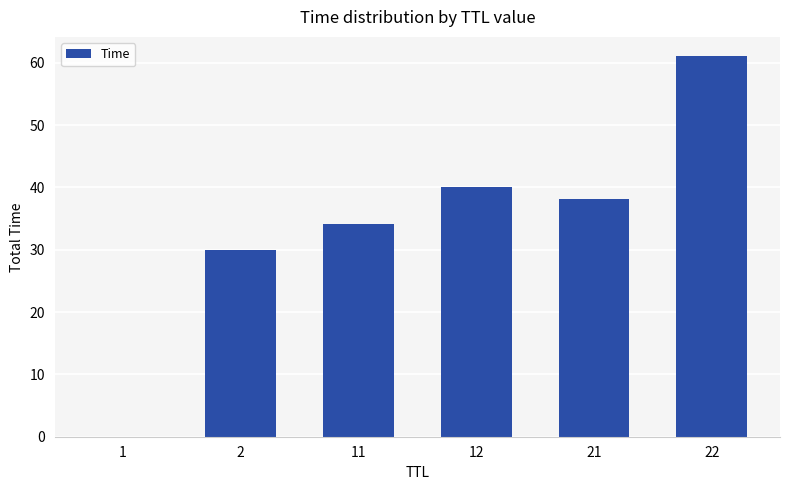

Are the bars grouped side by side (vs. stacked)?

No